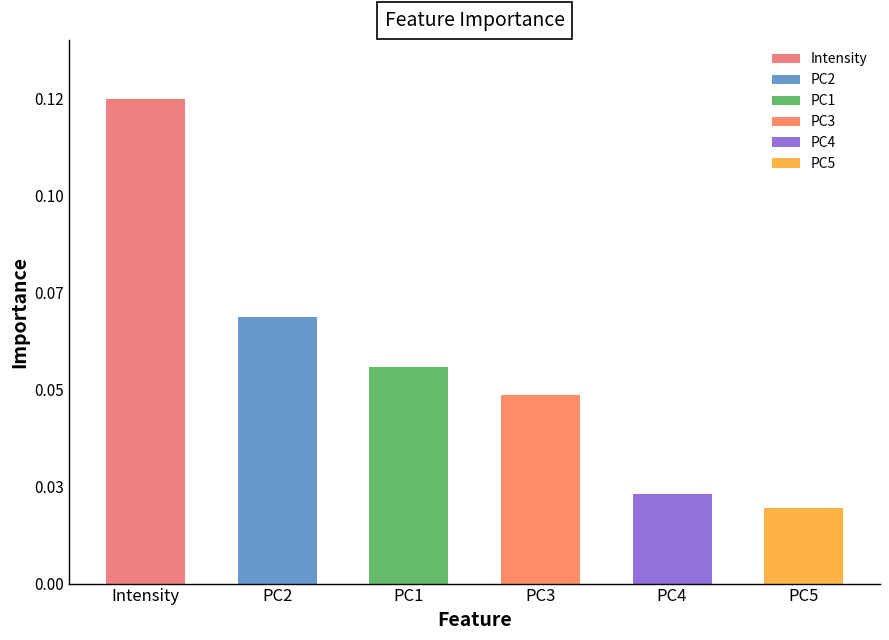

What is the label of the 3rd bar from the right?

PC3